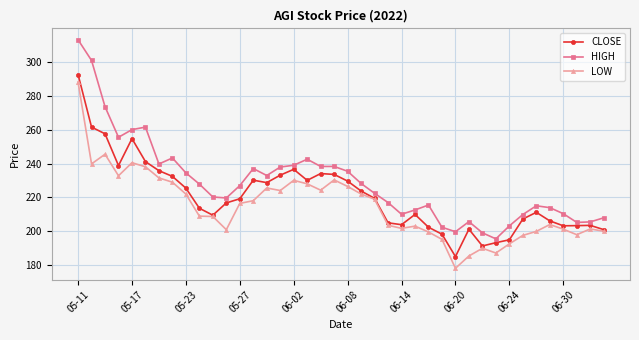

Does the chart display data point markers on the line(s)?

Yes